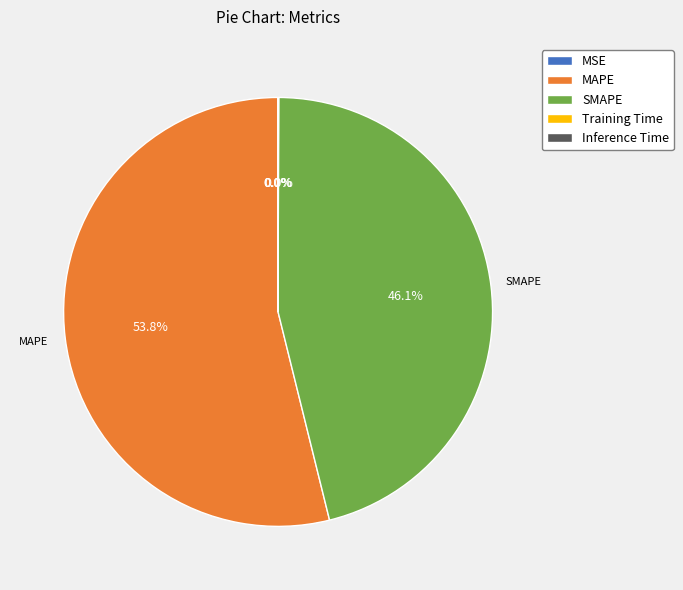

Approximately how many times larger is the value at MAPE compared to SMAPE?

1.2